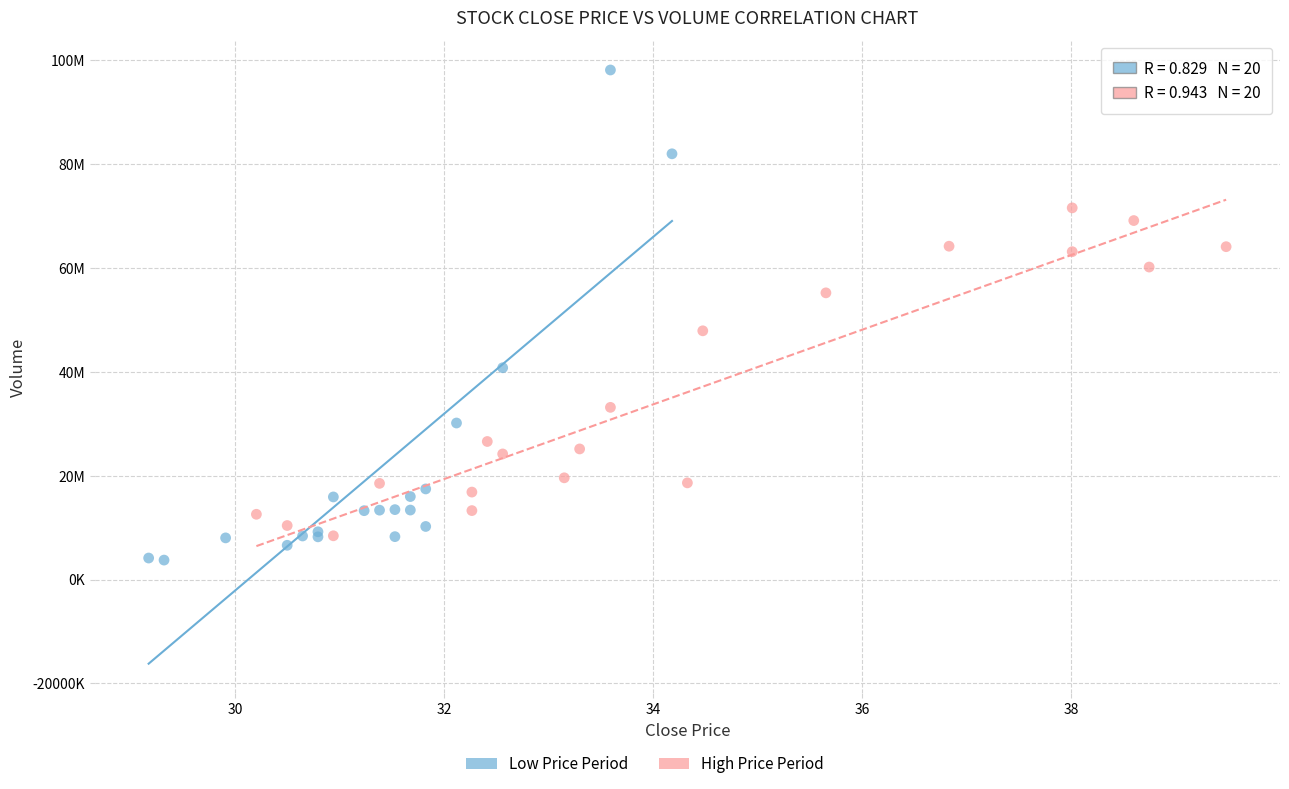

Which series has the largest Y range (max minus min)?

Low Price Period